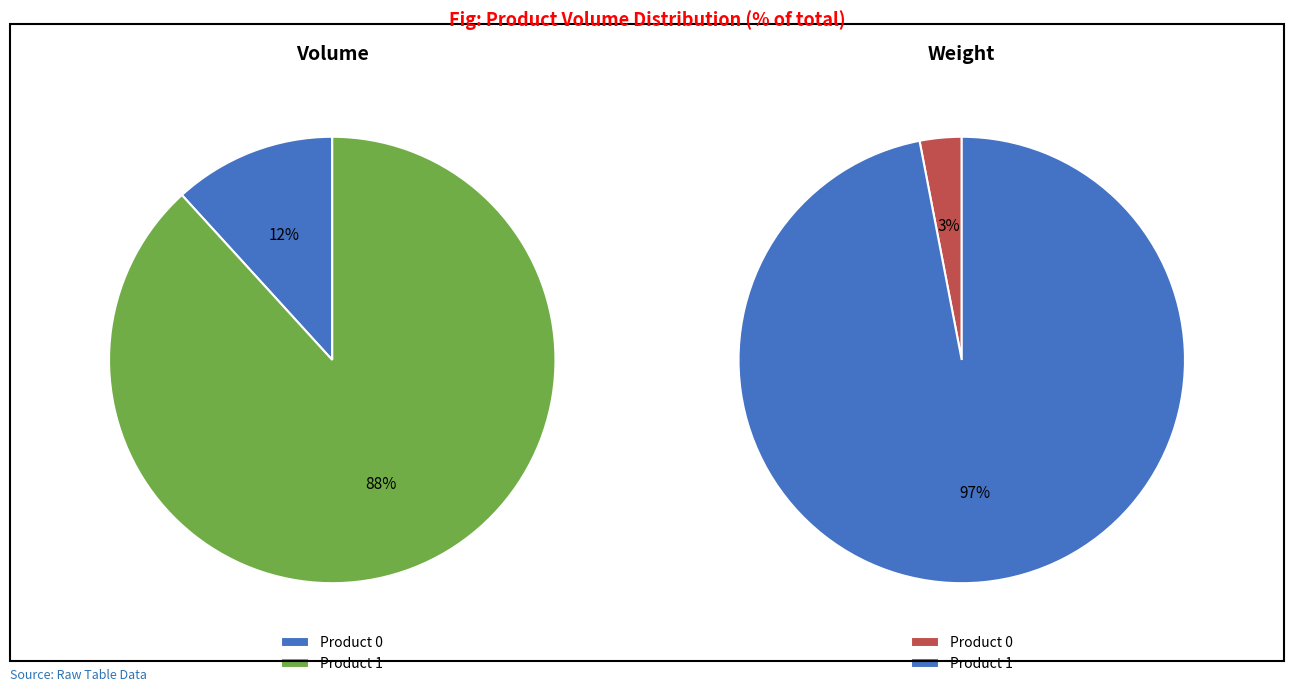

Combined, do 0 and 1 account for over 50%?

Yes